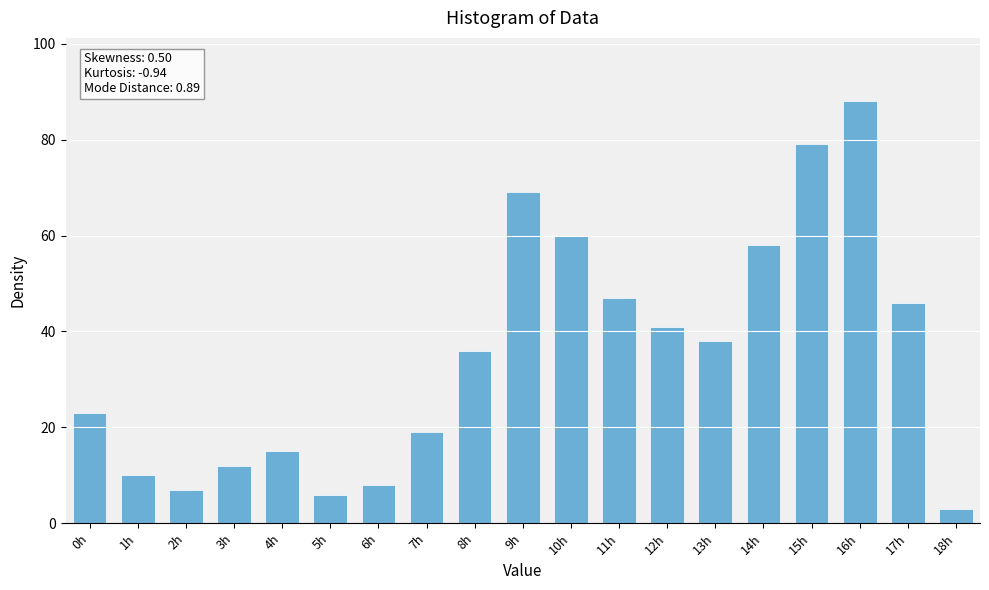

Count the number of data series in this chart.

1